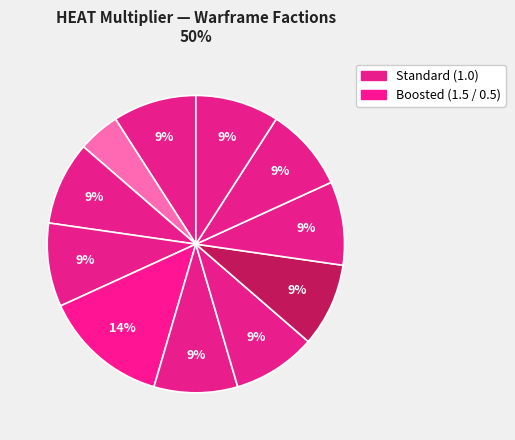

How many slices are in this pie chart?

11